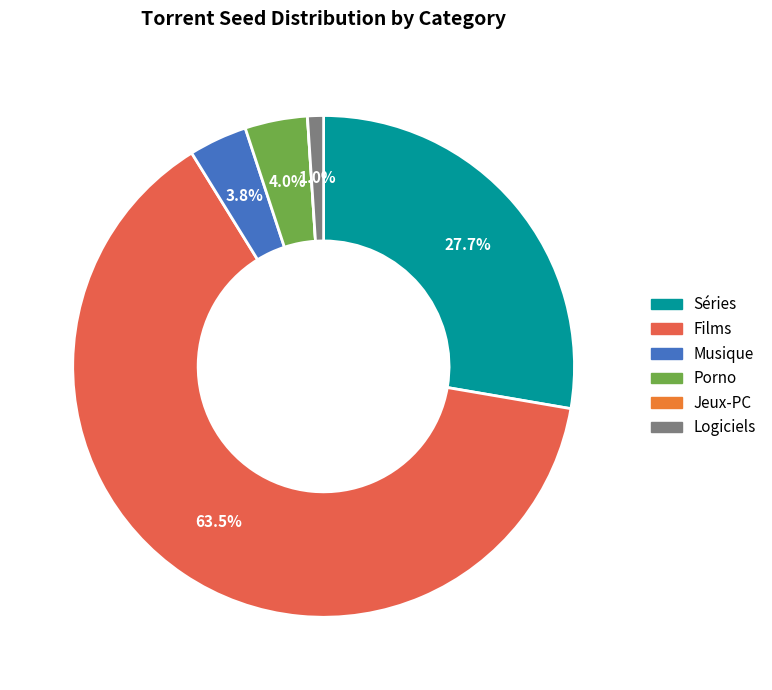

To the nearest percent, what portion does Films represent?

63%